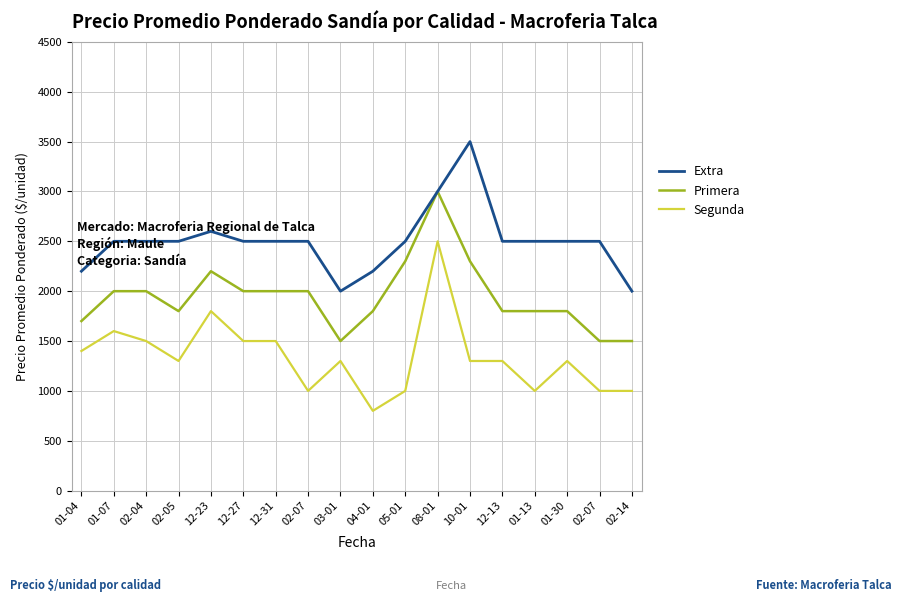

How many lines are shown in the chart?

3